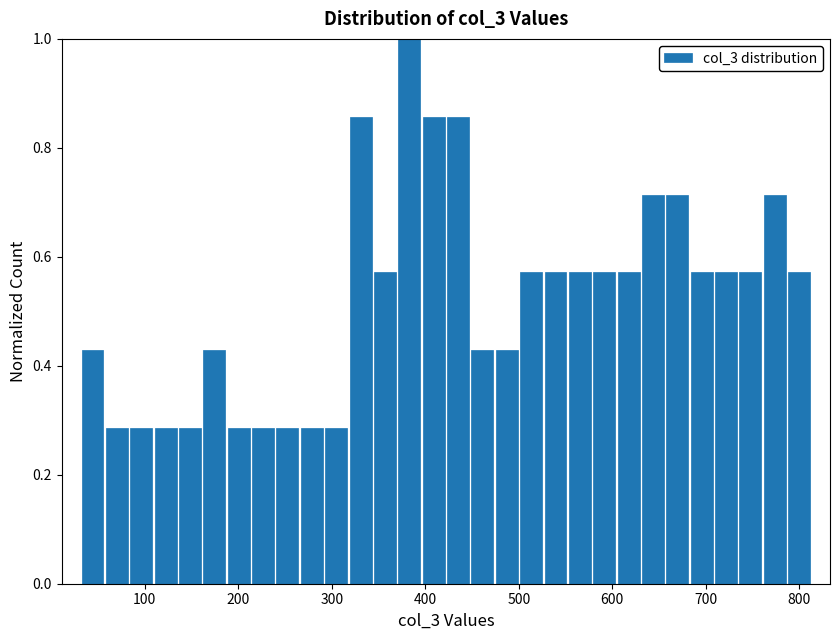

Around what value on the x-axis is the tallest bar? Give the approximate position of its centre, as read against the axis.

380